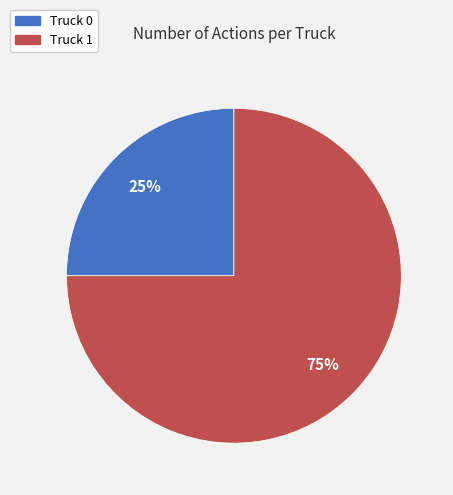

Which has a higher value, Truck 1 or Truck 0?

Truck 1